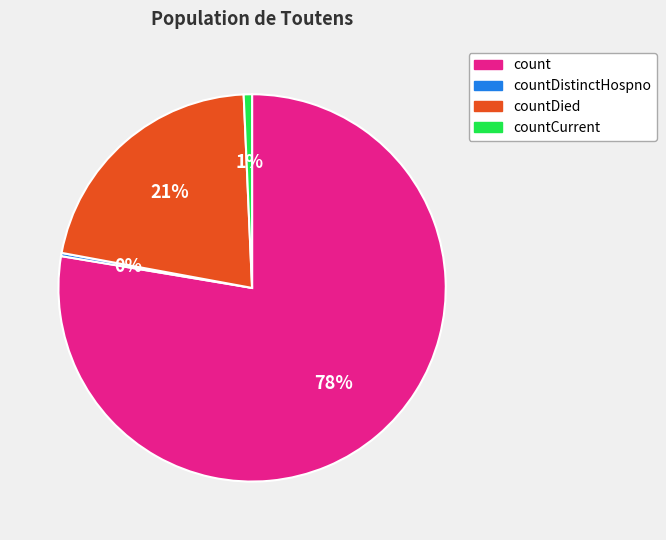

Is there a majority slice in this chart?

Yes